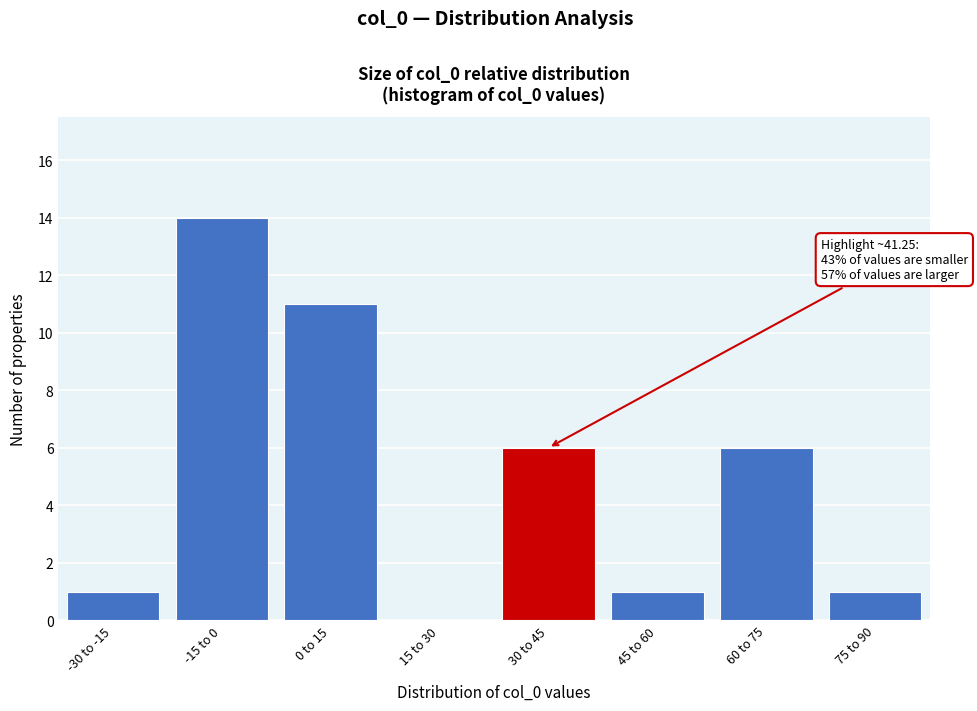

Reading left to right, transcribe all the data shown in this chart.

-30 to -15=1	-15 to 0=14	0 to 15=11	15 to 30=0	30 to 45=6	45 to 60=1	60 to 75=6	75 to 90=1